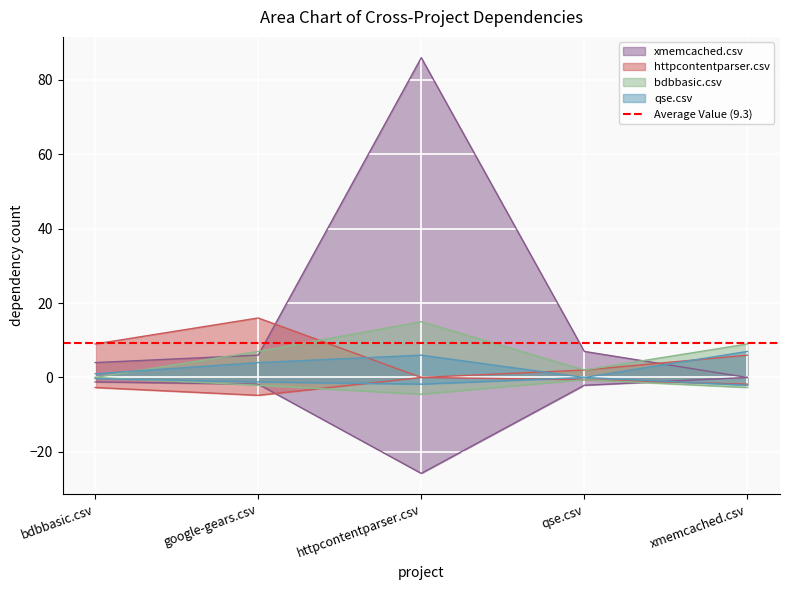

Which has a higher value, xmemcached.csv or qse.csv?

qse.csv